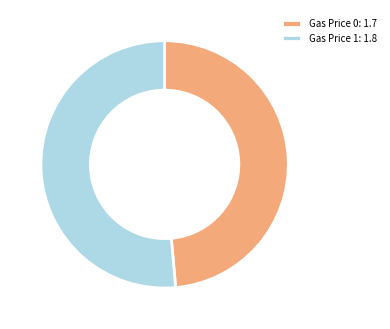

Combined, do Gas Price 1: 1.8 and Gas Price 0: 1.7 account for over 50%?

Yes